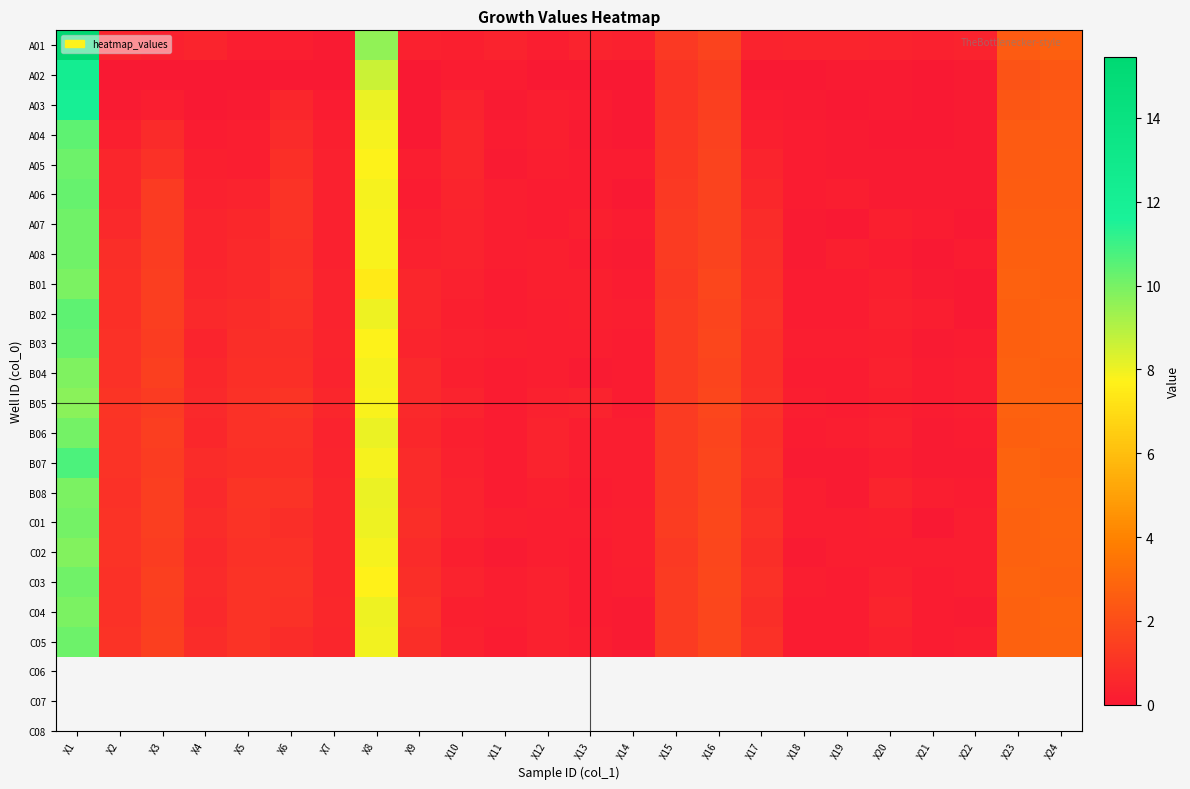

How many data points does each series have?

24